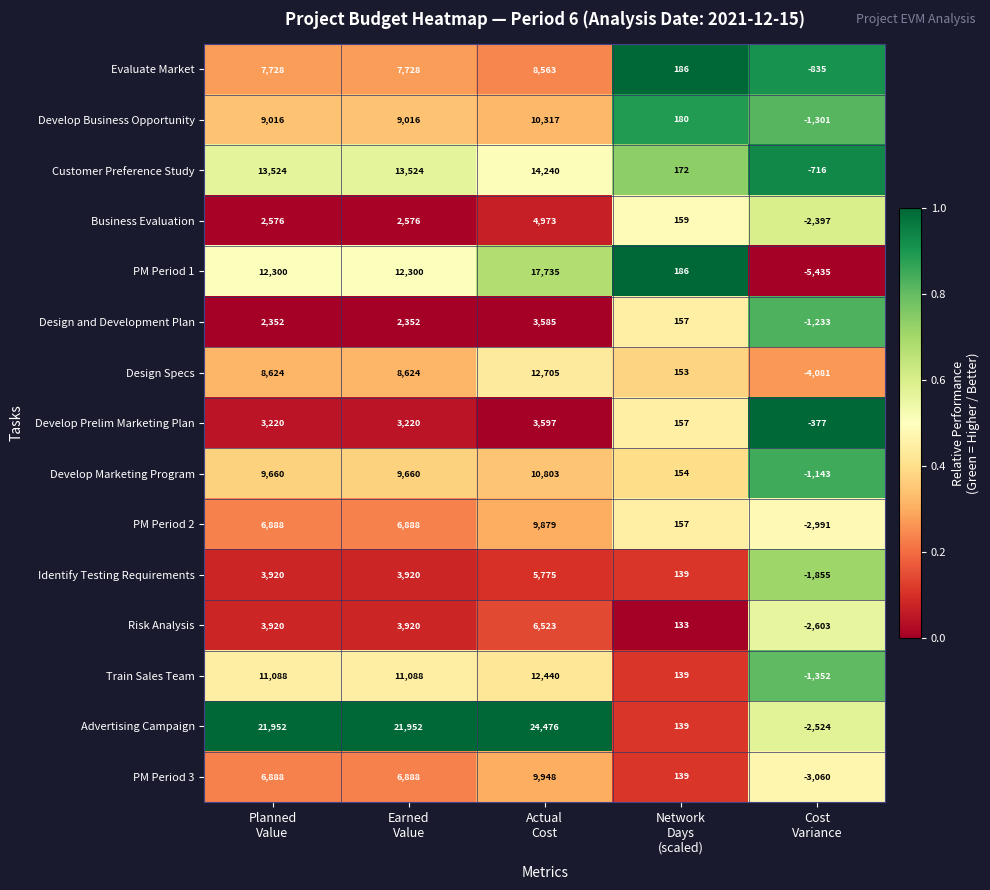

What is the difference between the second highest and minimum values in the PM Period 3 series?

9948